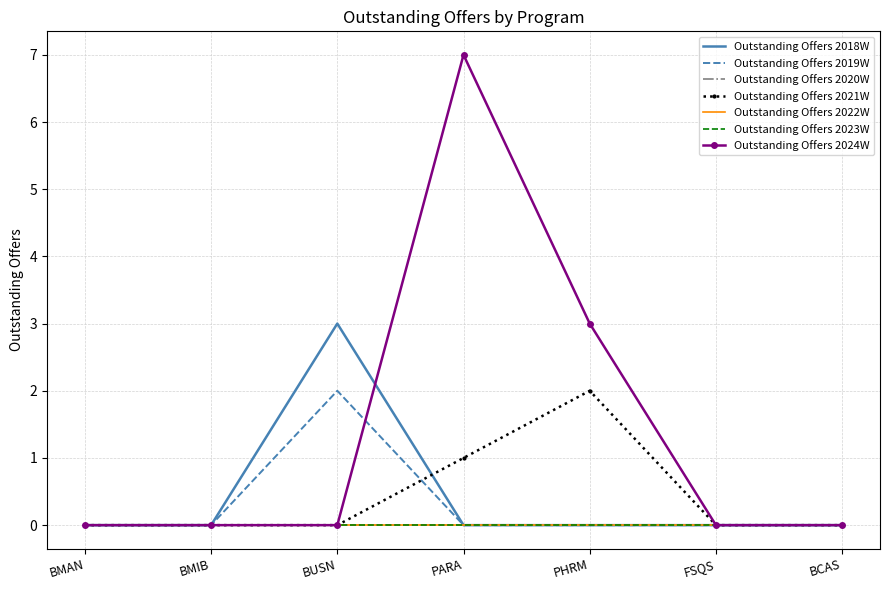

Which series has the largest total across all categories?

Outstanding Offers 2024W